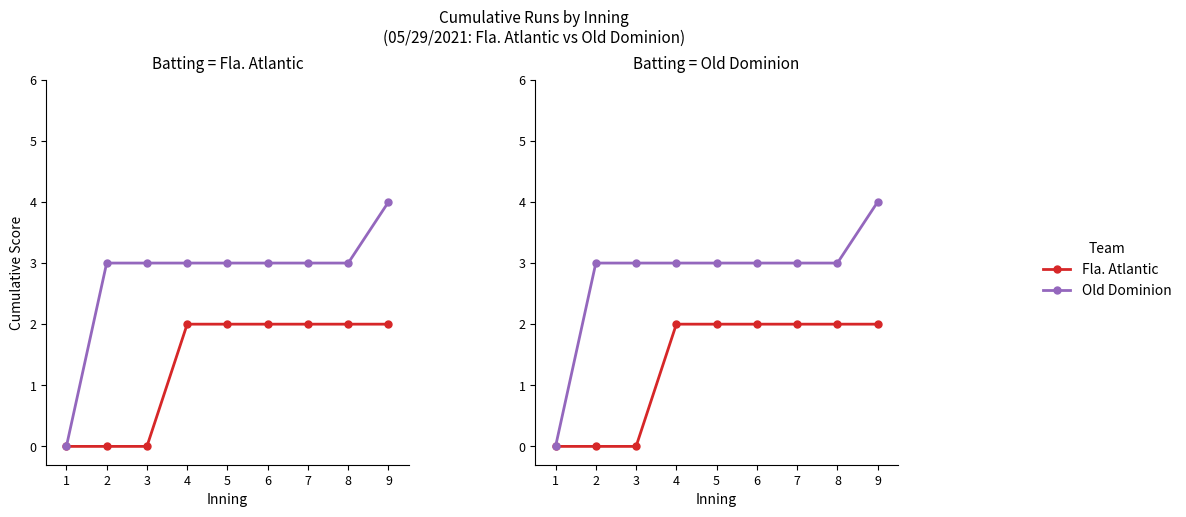

What is the sum of the Fla. Atlantic values at 5 and 3?

2